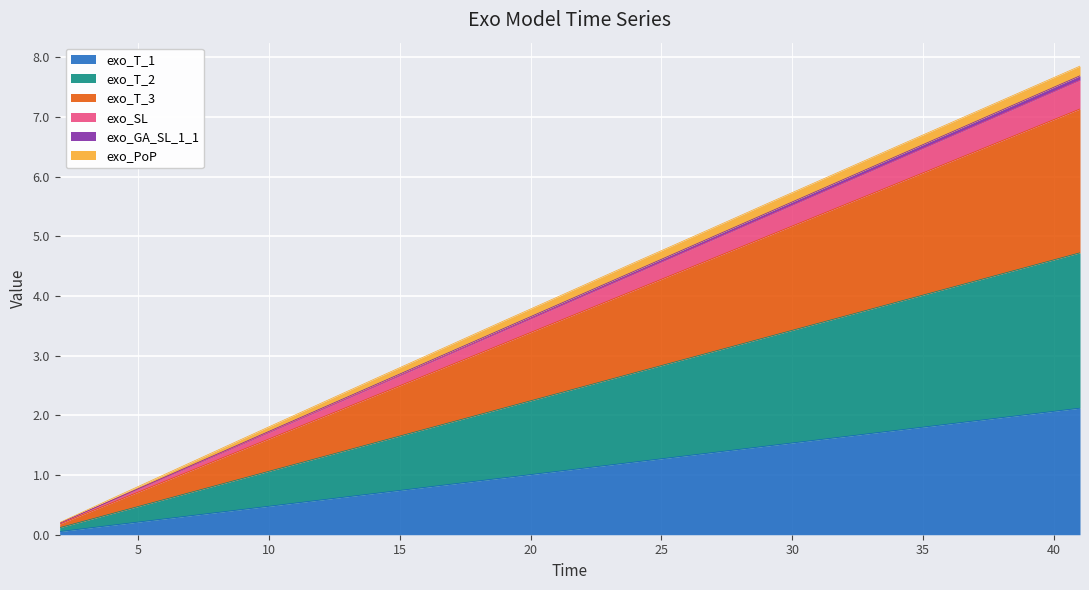

How many data points in exo_T_3 are above 3?

25